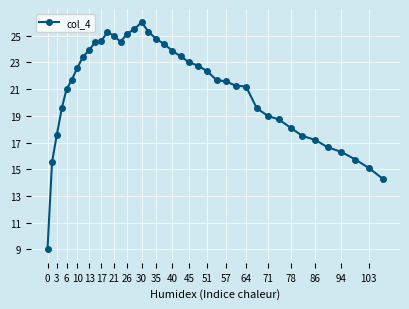

True or false: the data has more than 0 interior local peaks.

True